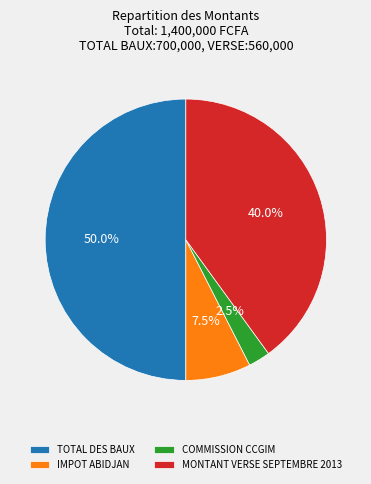

The TOTAL DES BAUX slice represents 44% of the pie. True or false?

False